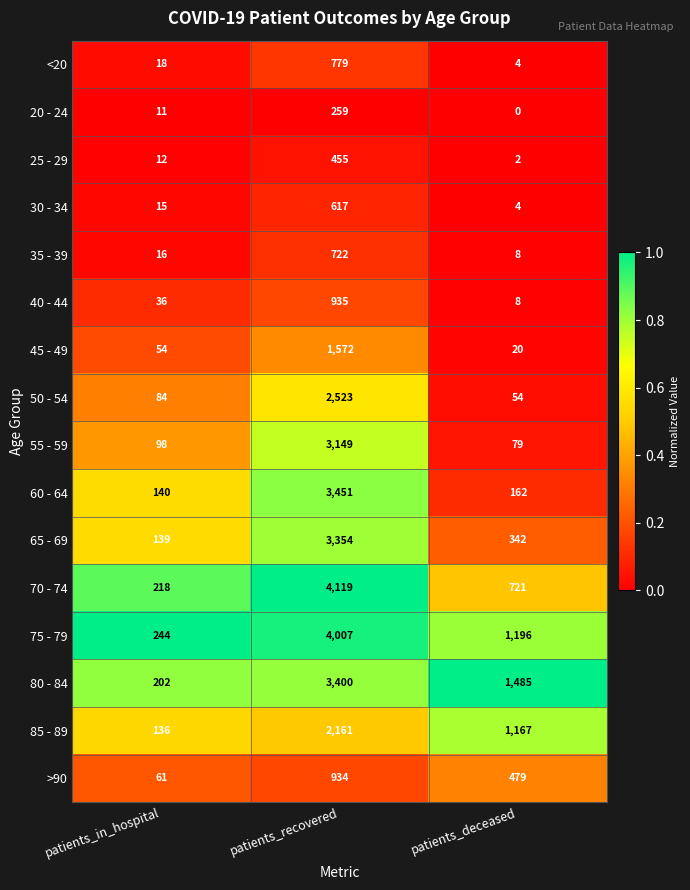

The value of 65 - 69 at patients_recovered is 5113. True or false?

False